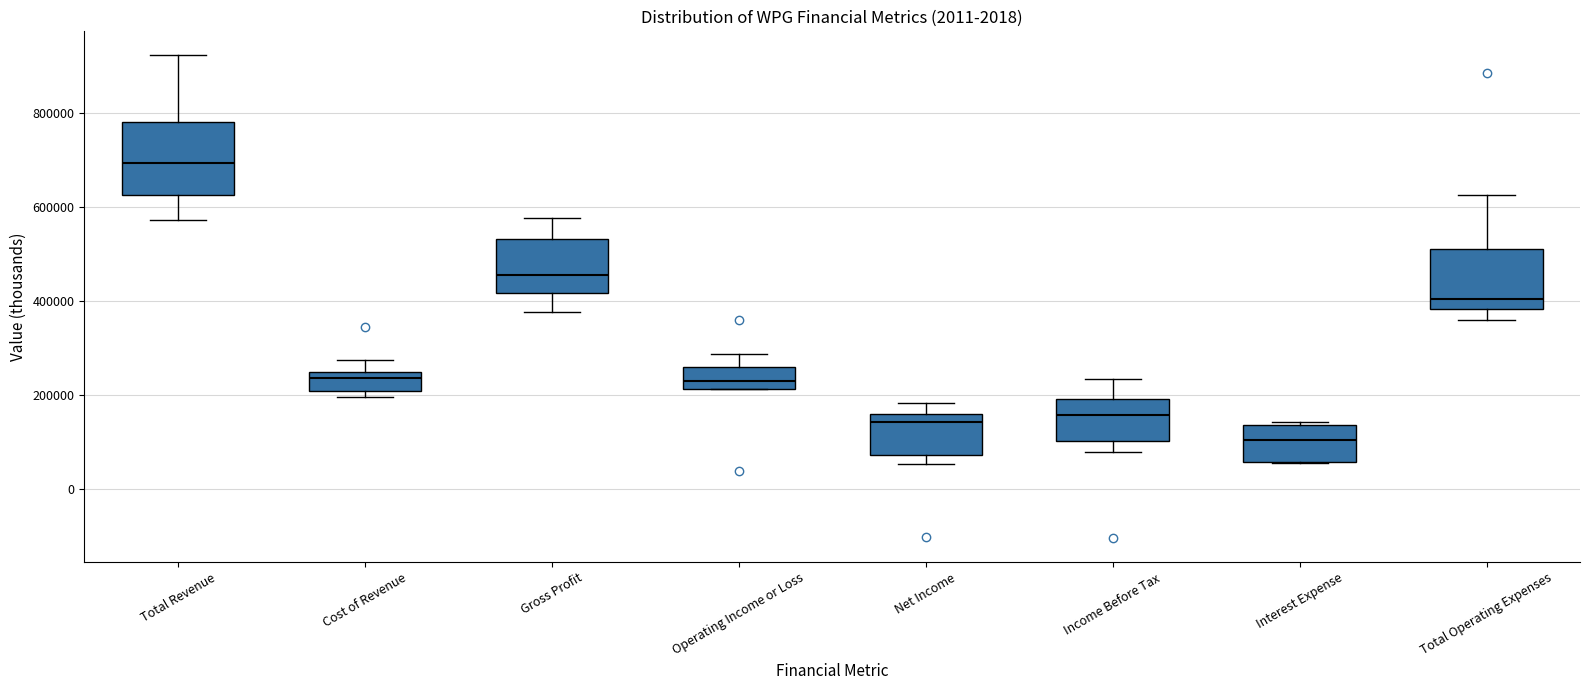

Comparing the boxes themselves (not the whiskers), which one is the tallest?

Total Revenue